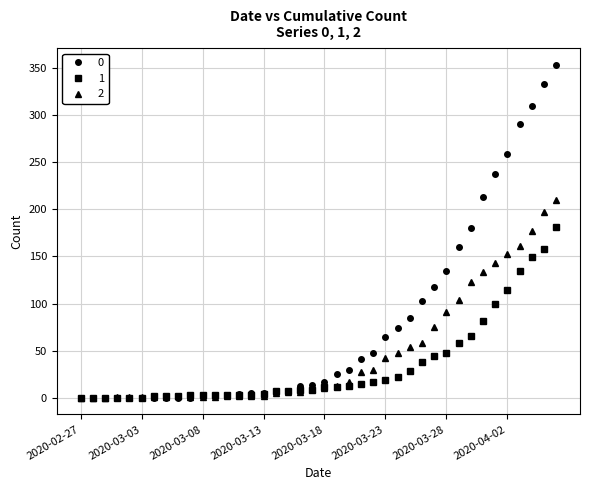

What is the greatest value displayed?

353